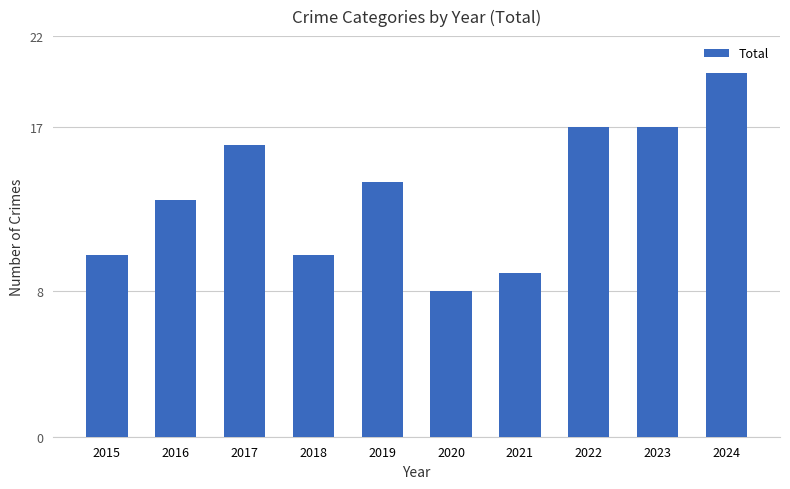

Where does the data first go above 14?

2017